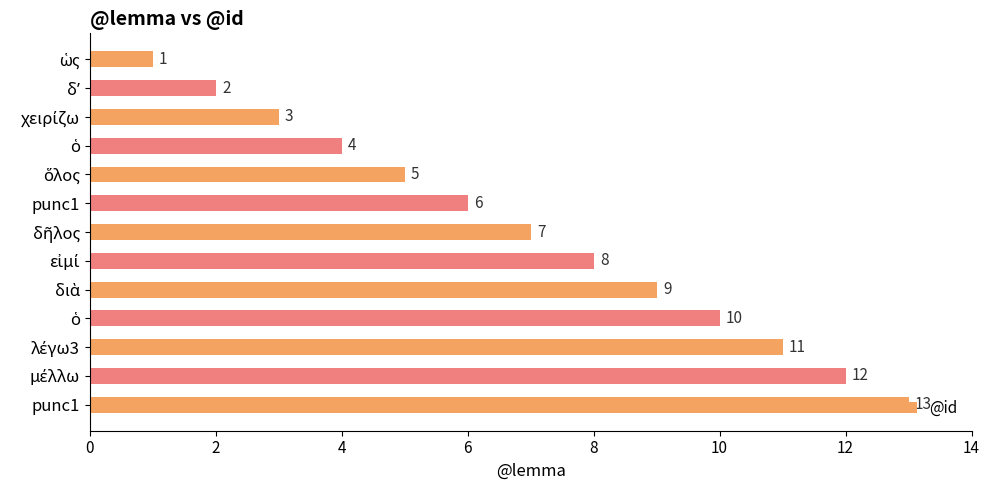

Are the bars grouped side by side (vs. stacked)?

No